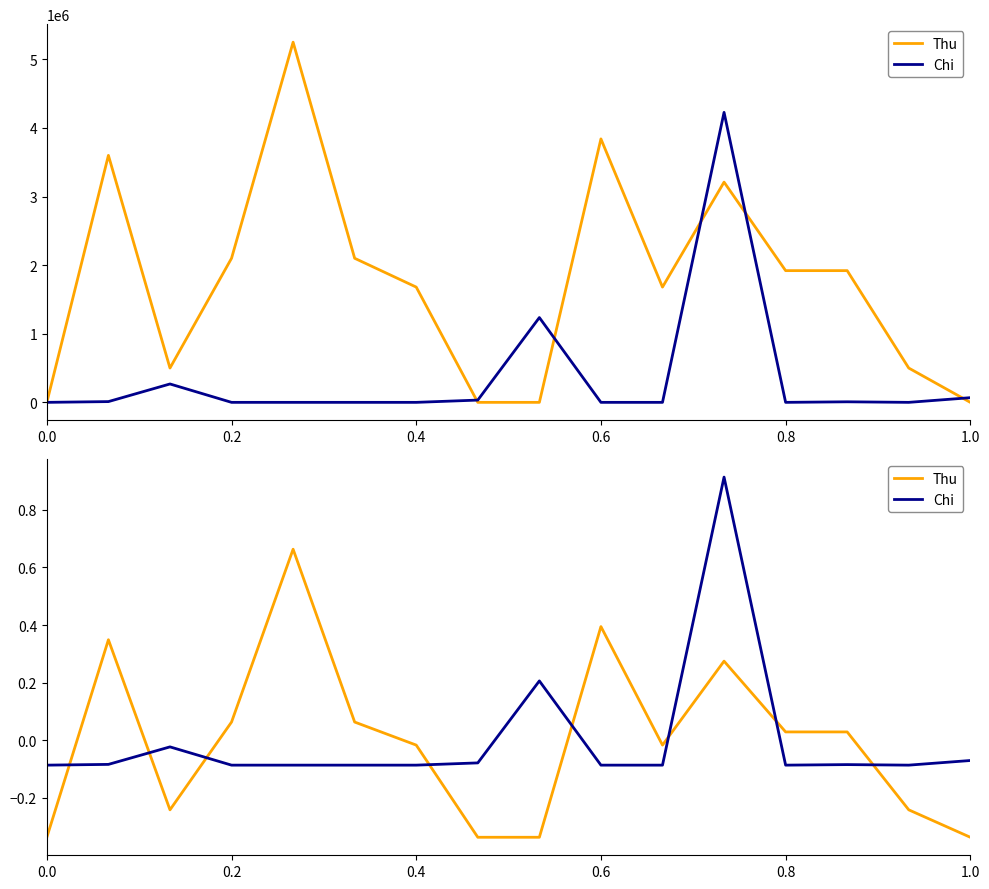

Rank the series by their maximum value, from highest to lowest.

Chi, Thu